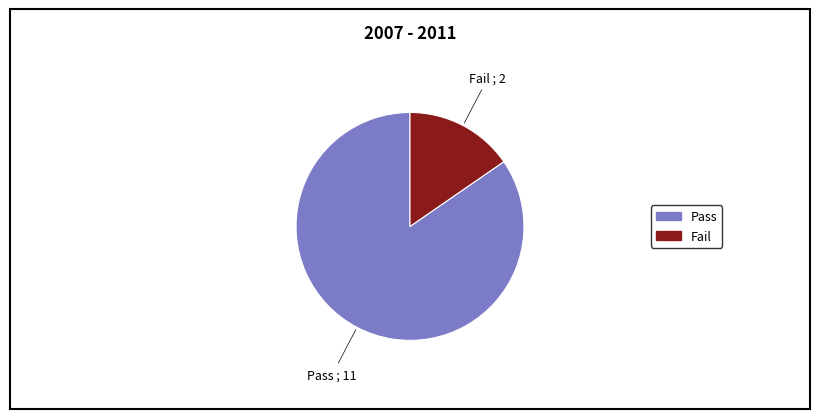

Count the number of slices in the pie.

2